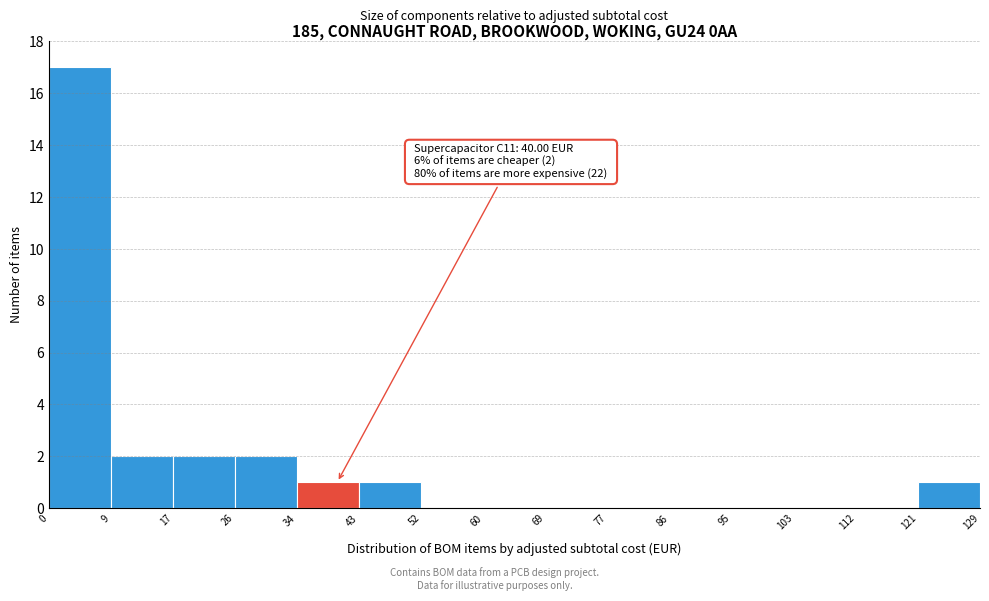

Over which range of the x-axis is the bar tallest?

0 to 9